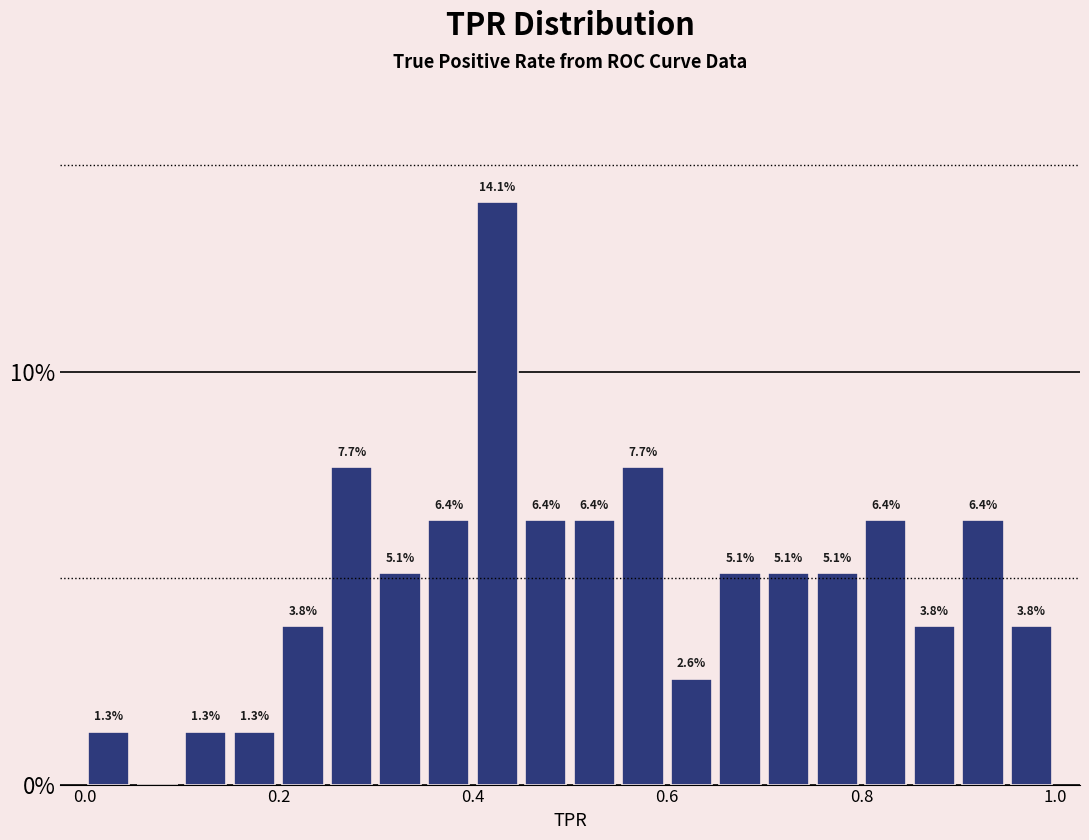

Read against the x-axis, roughly where is the centre of the tallest bar?

0.42